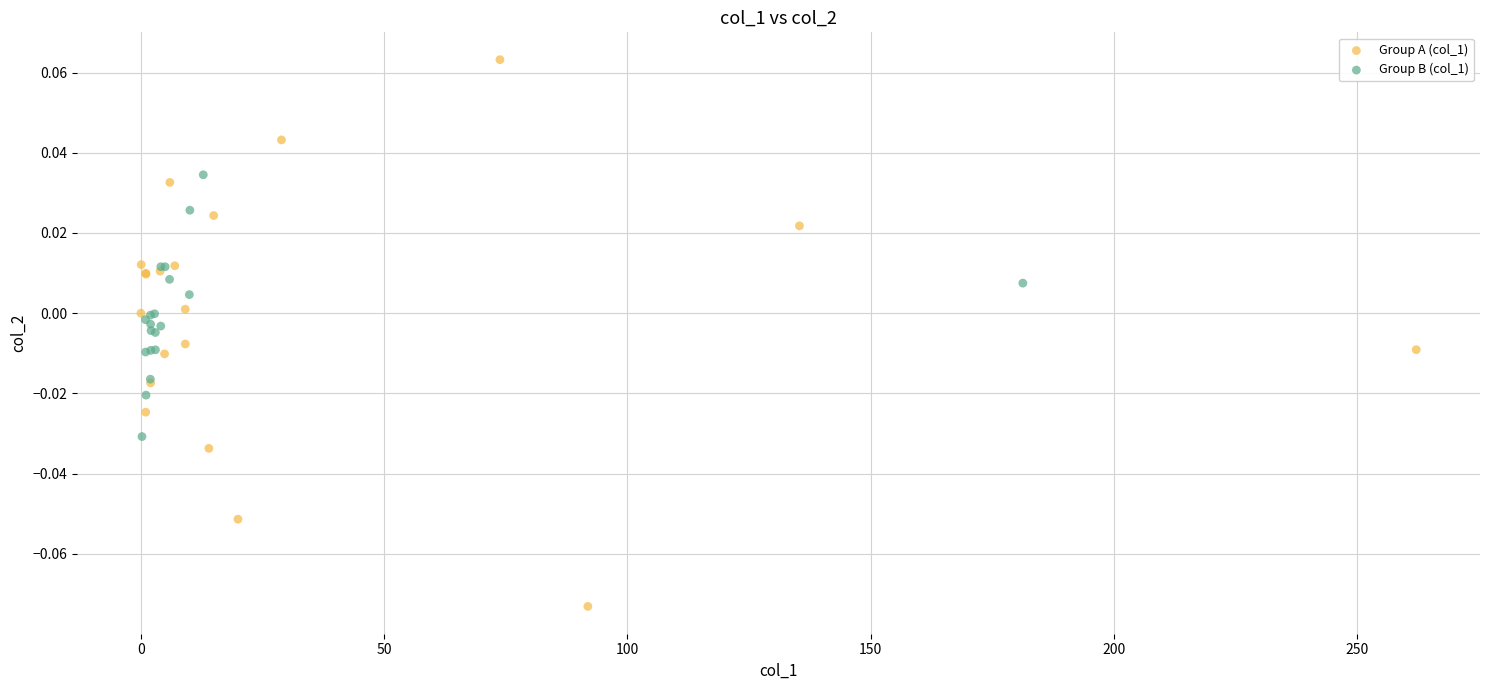

Which series reaches the minimum Y coordinate?

Group A (col_1)